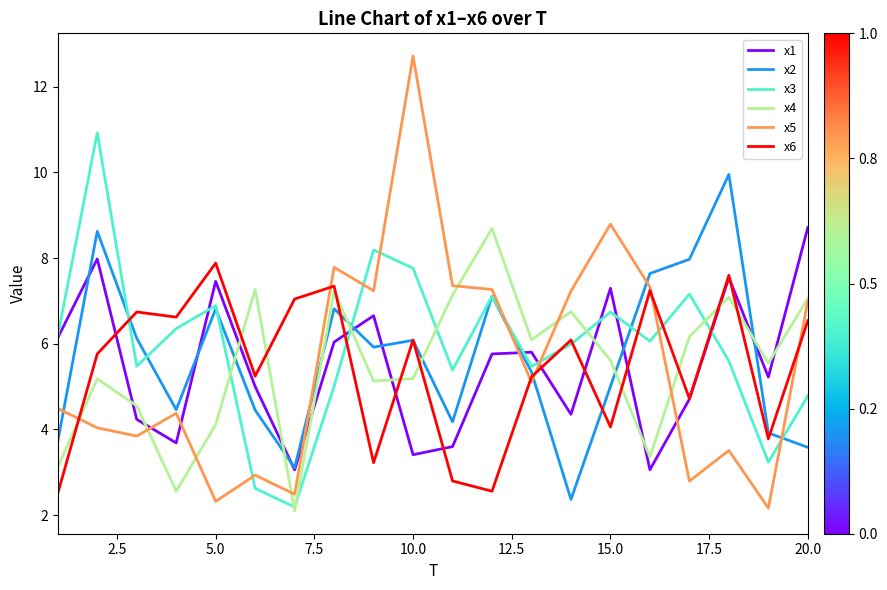

Does the chart have visible grid lines?

No